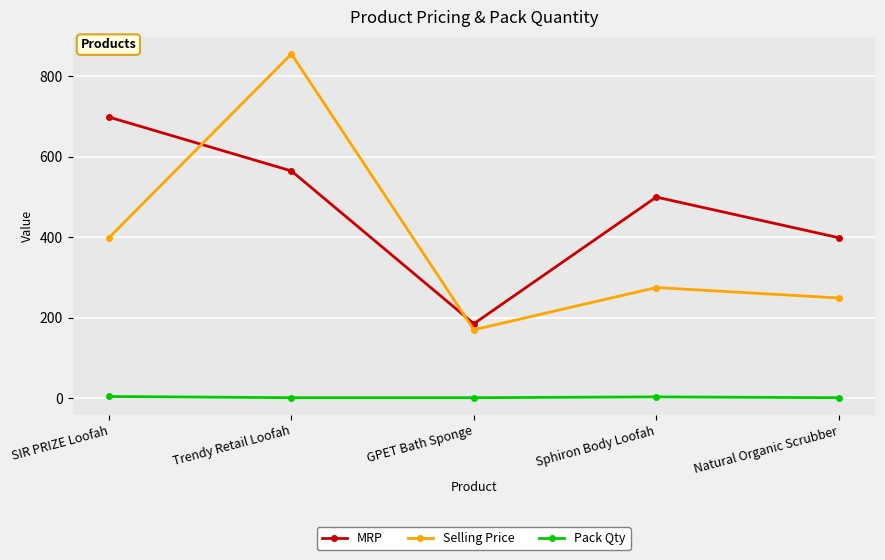

True or false: Pack Qty and Selling Price intersect in this chart.

False